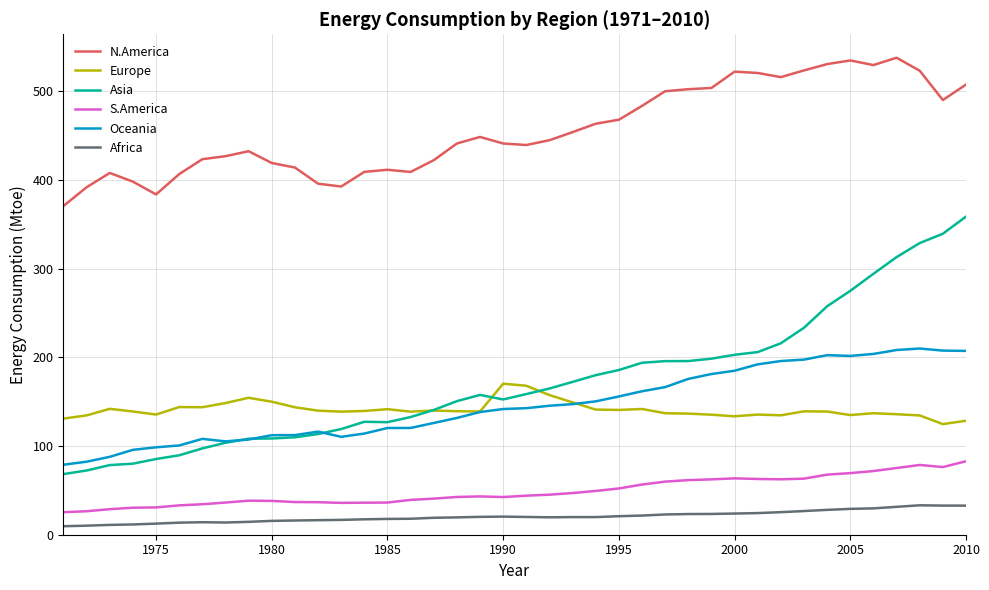

In Asia, how many points are higher than both neighbors (excluding endpoints)?

2